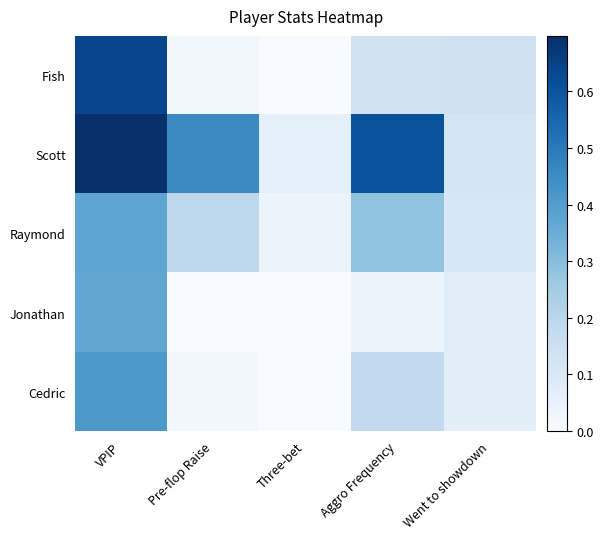

Which category has the lowest value across all series?

Three-bet